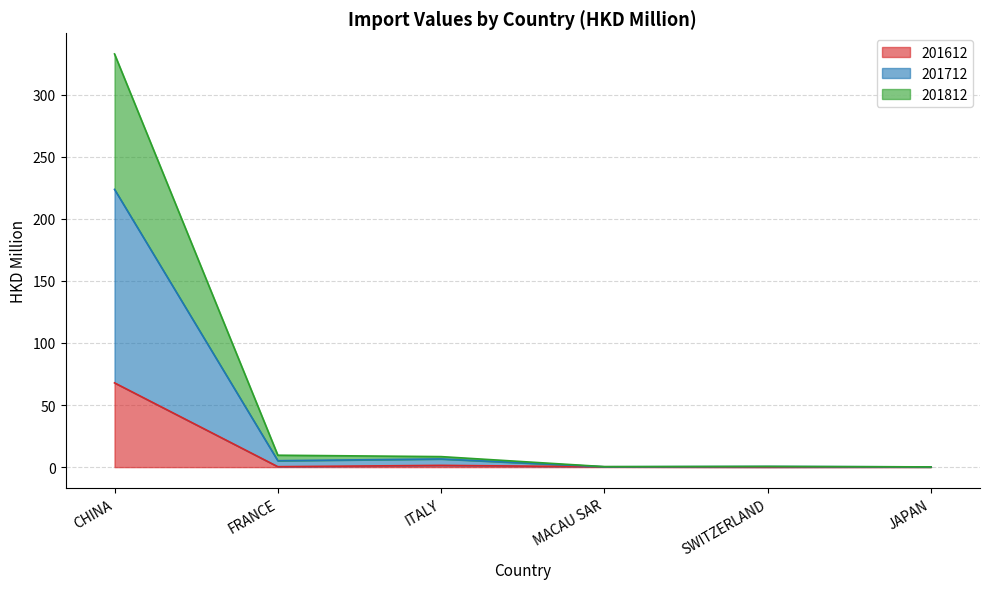

What is the label of the 5th point from the right?

FRANCE